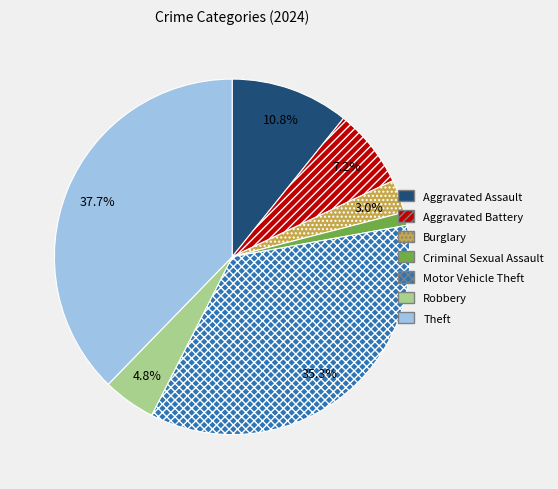

How many slices are in this pie chart?

7